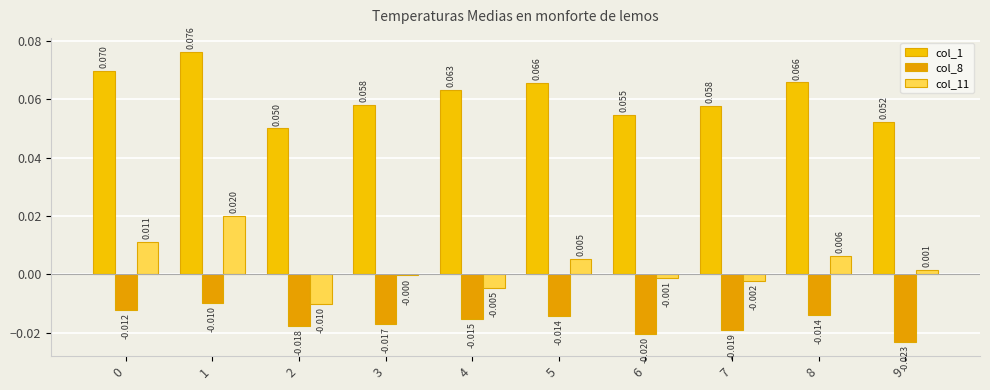

How many groups of bars are there?

10